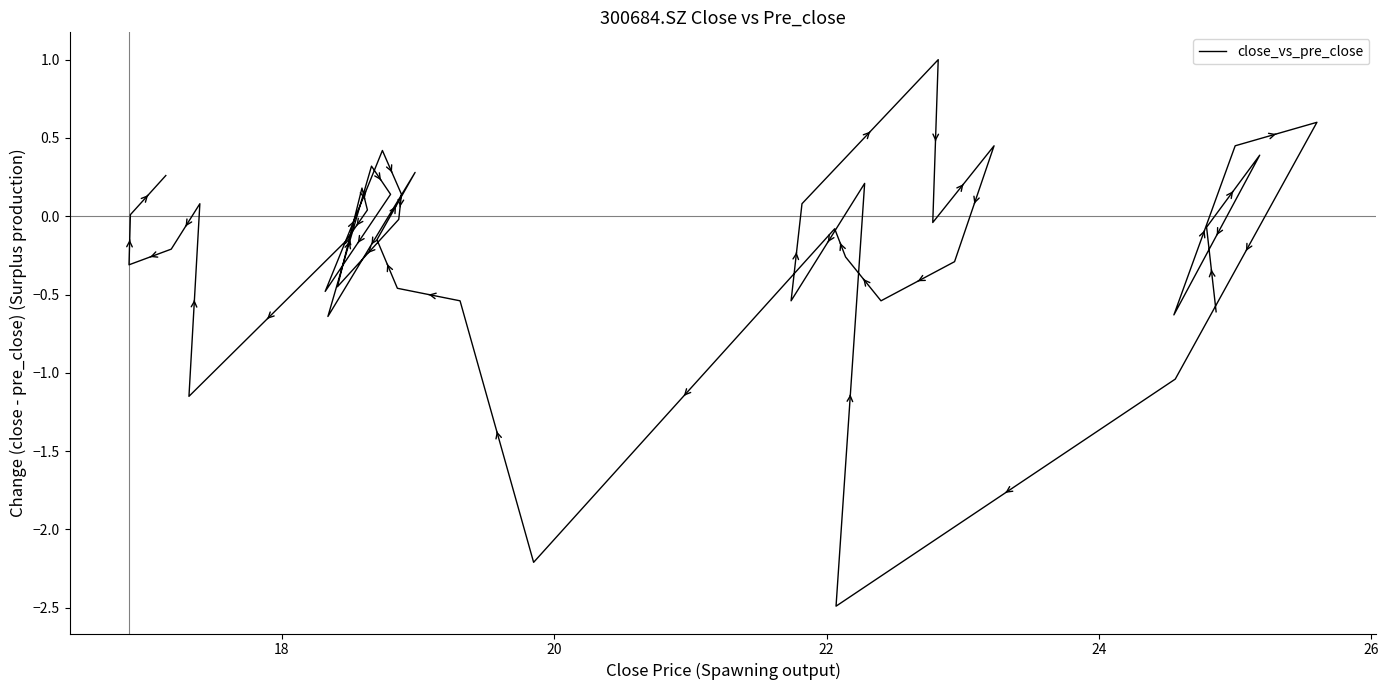

How many data points are less than 0?

23